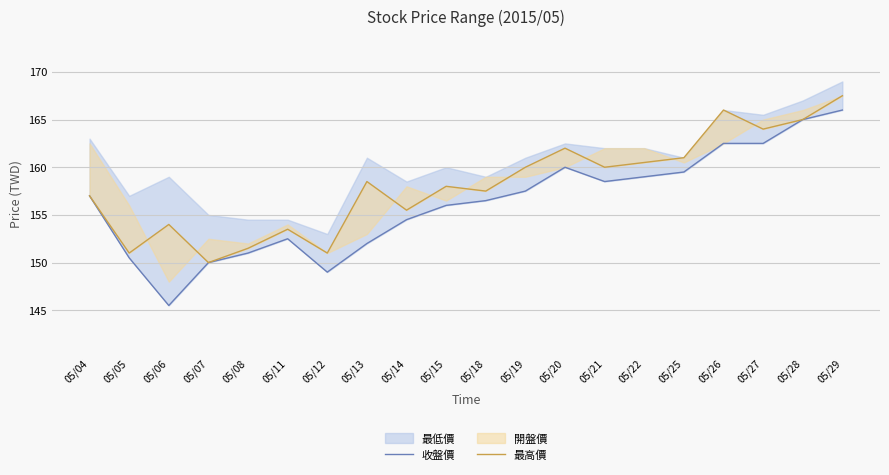

Reading right to left, list all the values displayed in this chart.

收盤價: 05/29=166.0	05/28=165.0	05/27=162.5	05/26=162.5	05/25=159.5	05/22=159.0	05/21=158.5	05/20=160.0	05/19=157.5	05/18=156.5	05/15=156.0	05/14=154.5	05/13=152.0	05/12=149.0	05/11=152.5	05/08=151.0	05/07=150.0	05/06=145.5	05/05=150.5	05/04=157.0
最高價: 05/29=167.5	05/28=165.0	05/27=164.0	05/26=166.0	05/25=161.0	05/22=160.5	05/21=160.0	05/20=162.0	05/19=160.0	05/18=157.5	05/15=158.0	05/14=155.5	05/13=158.5	05/12=151.0	05/11=153.5	05/08=151.5	05/07=150.0	05/06=154.0	05/05=151.0	05/04=157.0